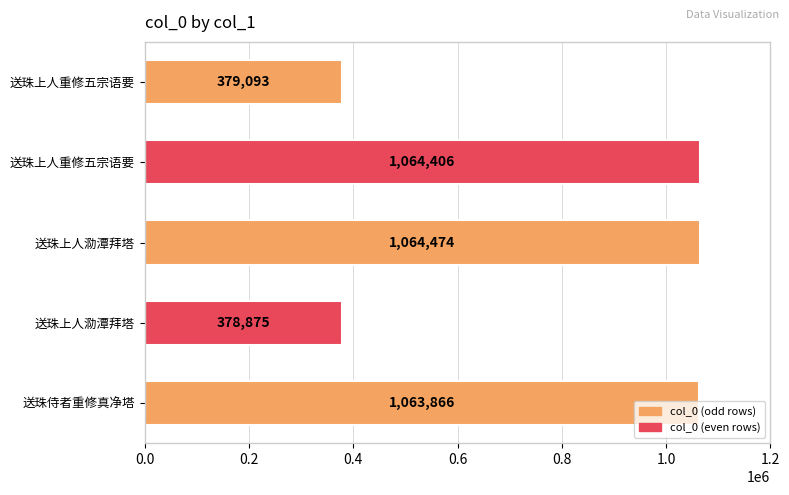

Are the bars horizontal?

Yes